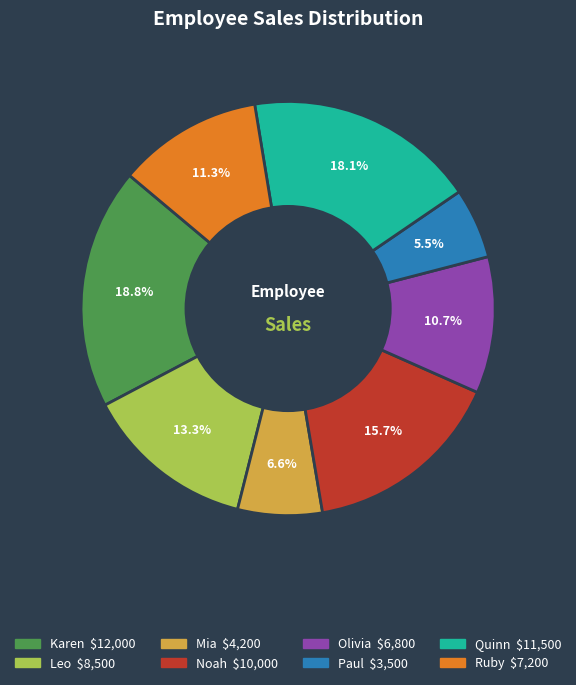

Does any single category account for the majority?

No